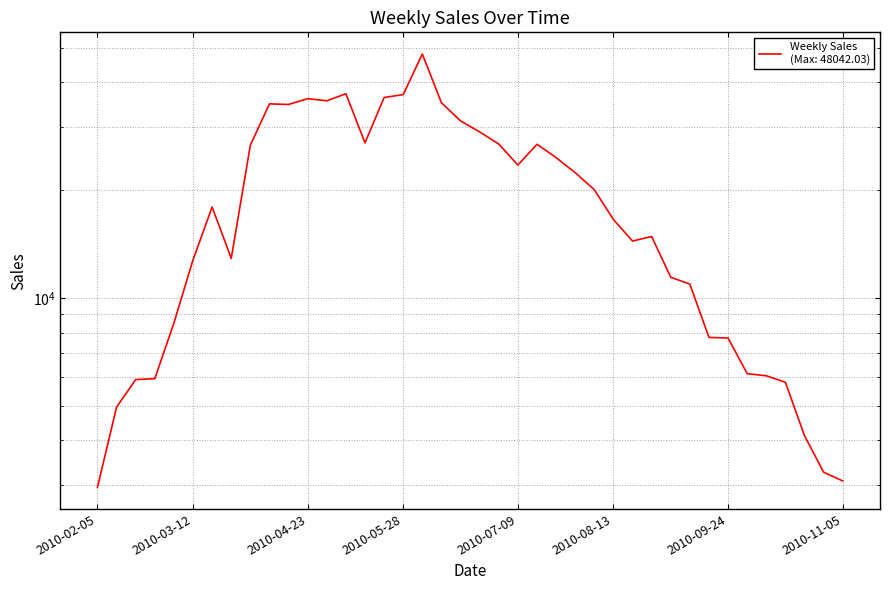

The chart shows a value of 48042.0 at 2010-06-04. True or false?

True